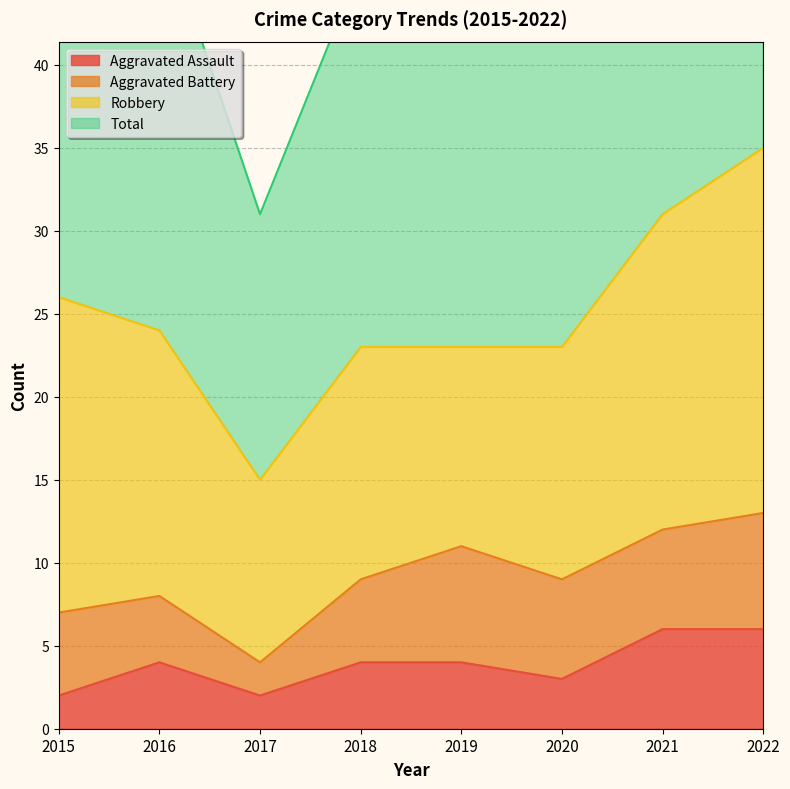

Between 2020 and 2016, which is larger?

2016